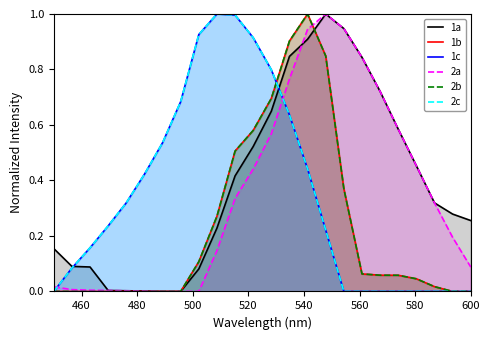

Which series has the largest total across all categories?

1a